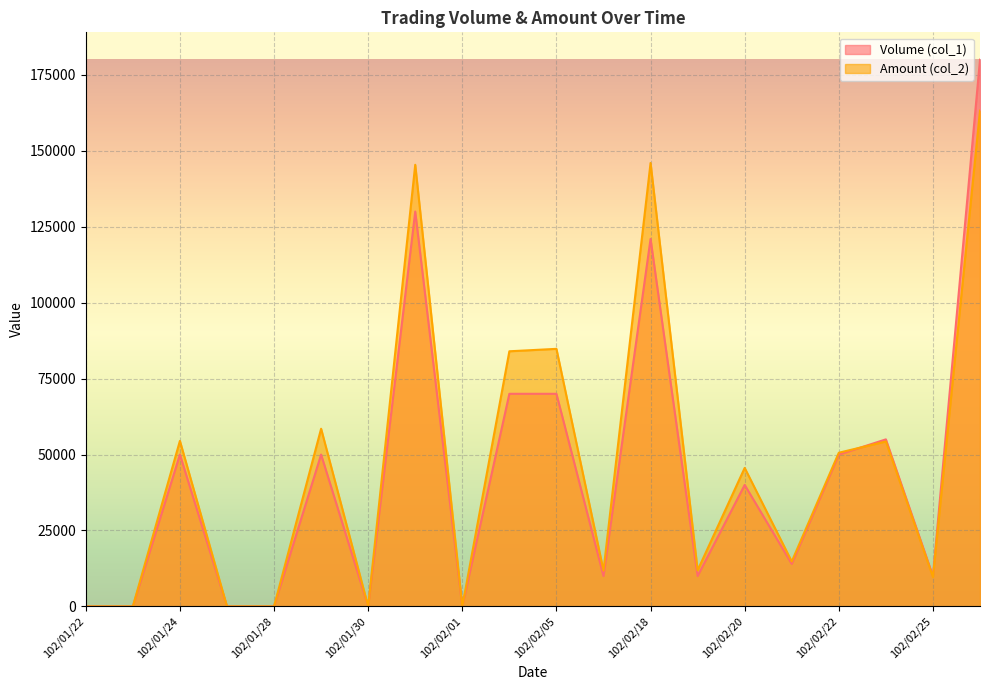

What are all the series names shown in the legend?

Volume (col_1), Amount (col_2)